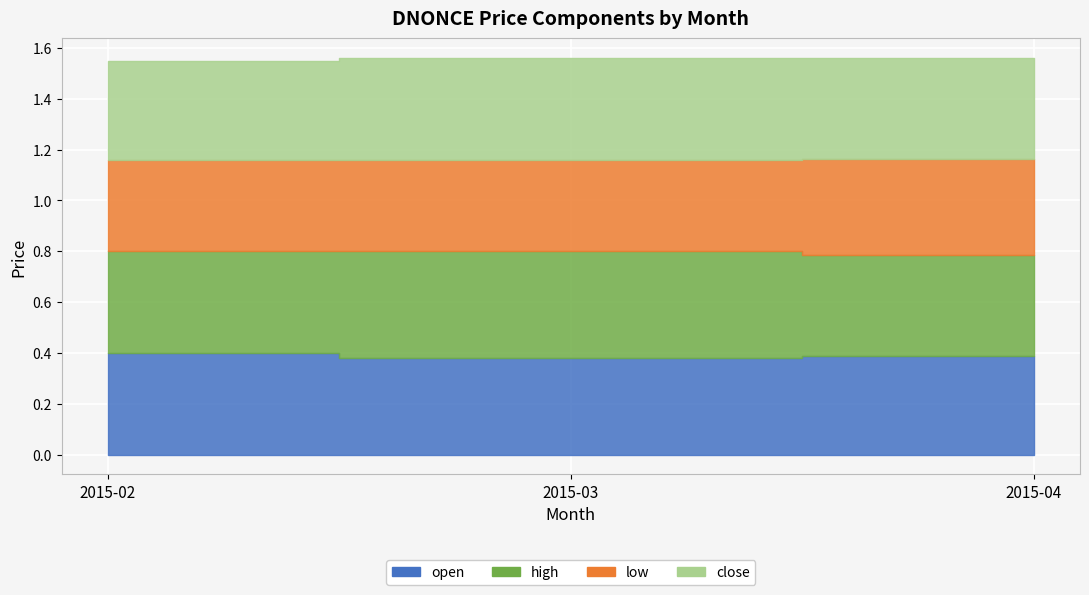

List the labels in order of close value, largest first.

2015-03, 2015-04, 2015-02